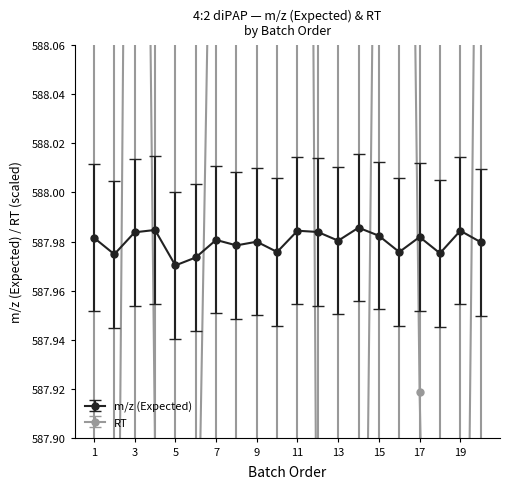

What is the sum of the m/z (Expected) values at 16 and 18?

1176.0